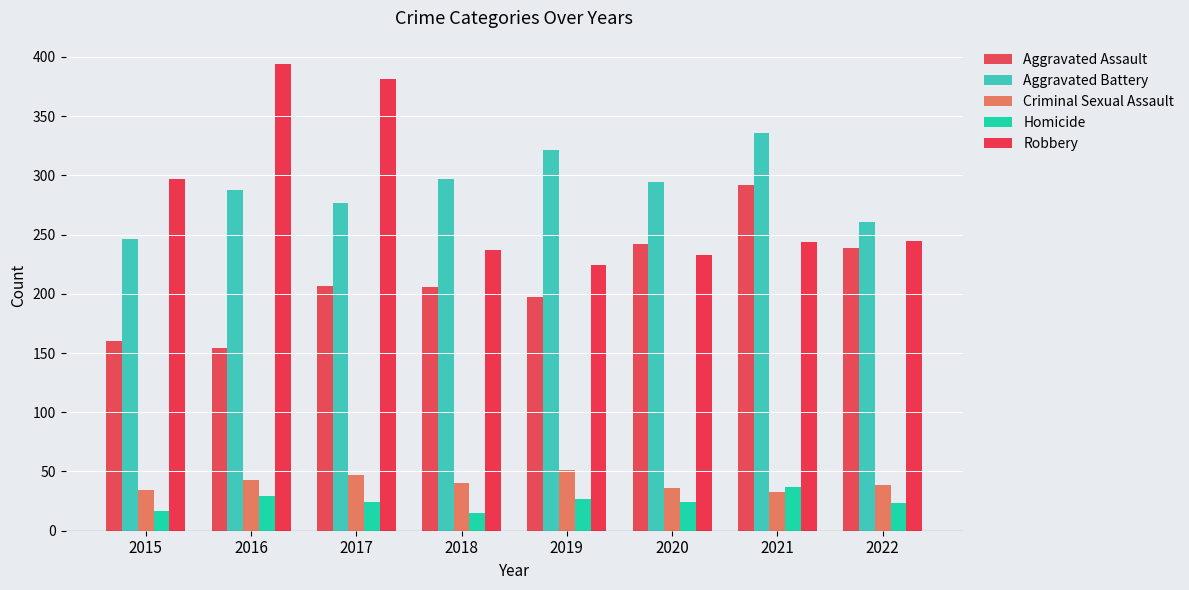

Between 2021 and 2019, which is larger?

2021